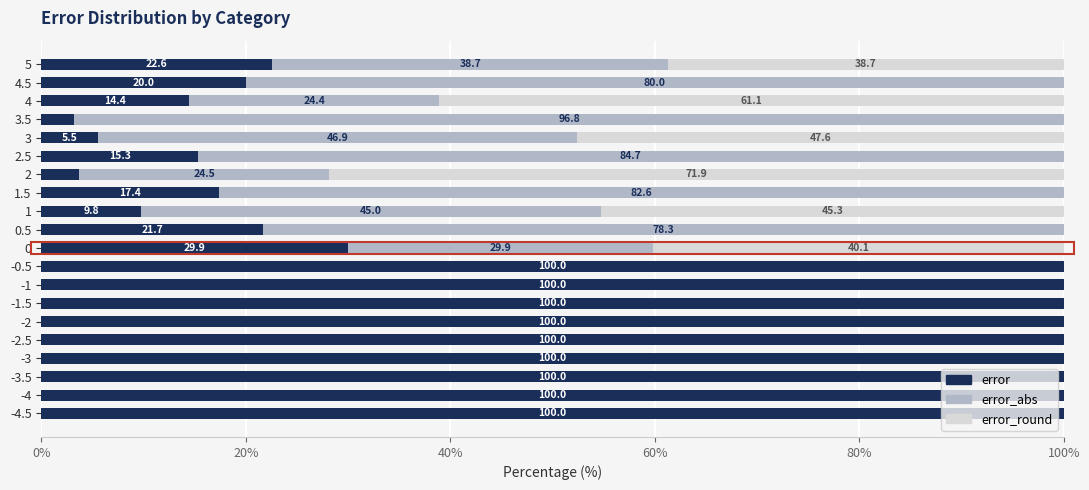

The value of error at -2 is 100.0. True or false?

True